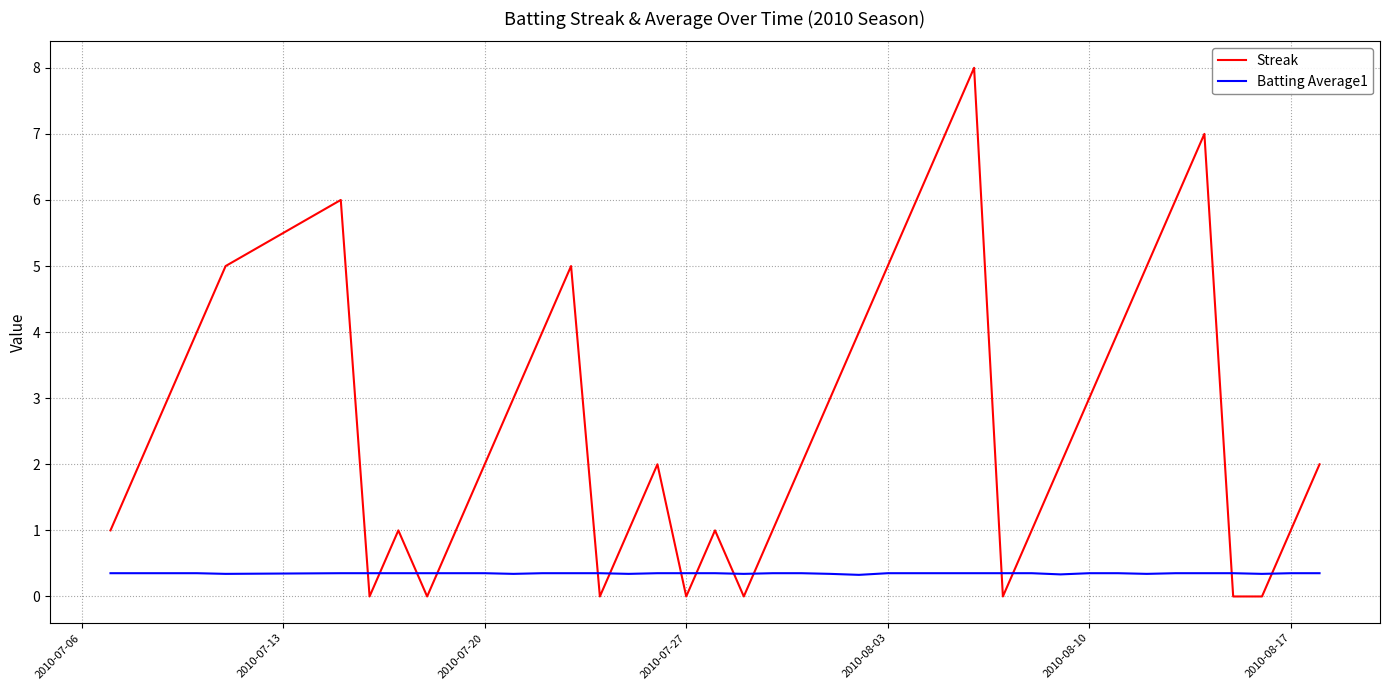

What is the maximum value shown in the chart?

8.0